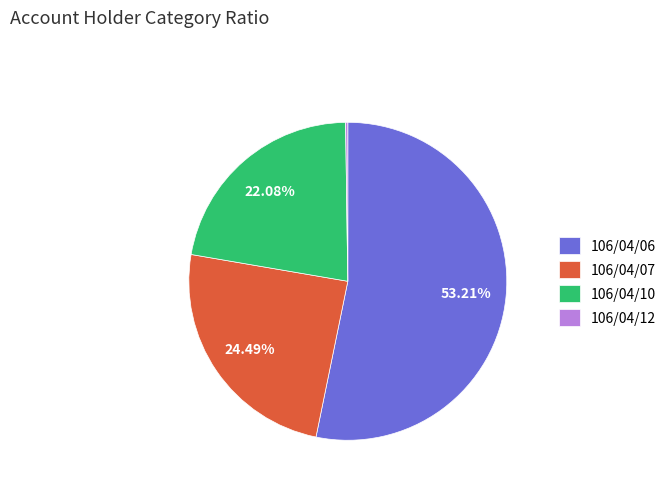

To the nearest percent, what percentage of the pie is 106/04/07?

24%